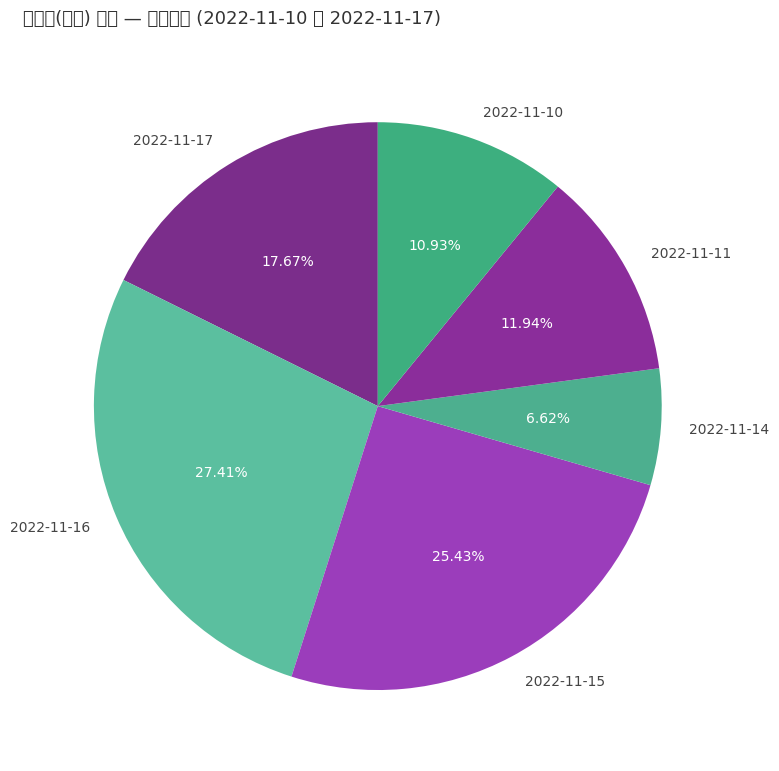

The 2022-11-17 slice represents 32% of the pie. True or false?

False